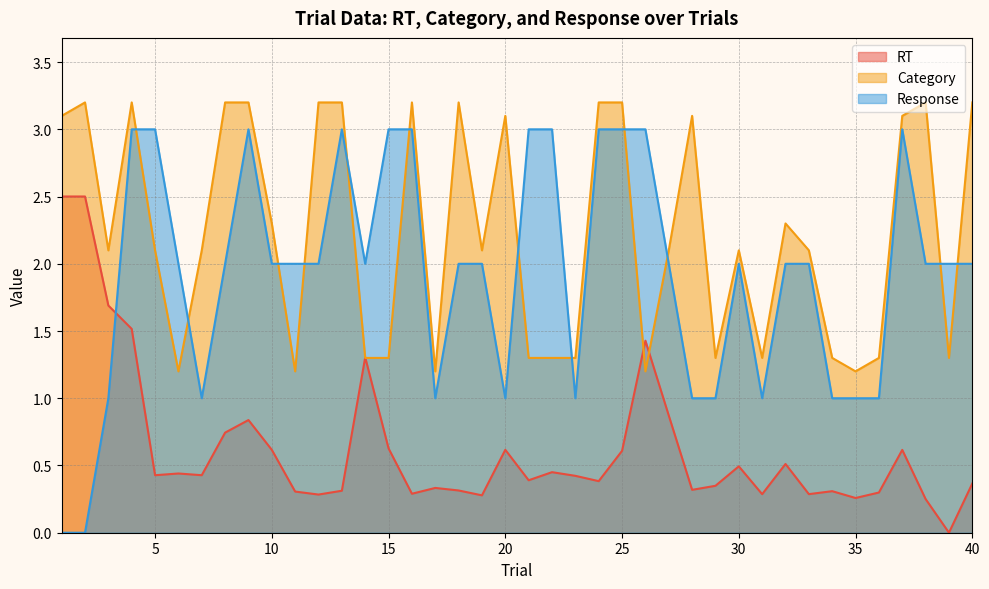

Rank the series by their average value, from highest to lowest.

Category, Response, RT